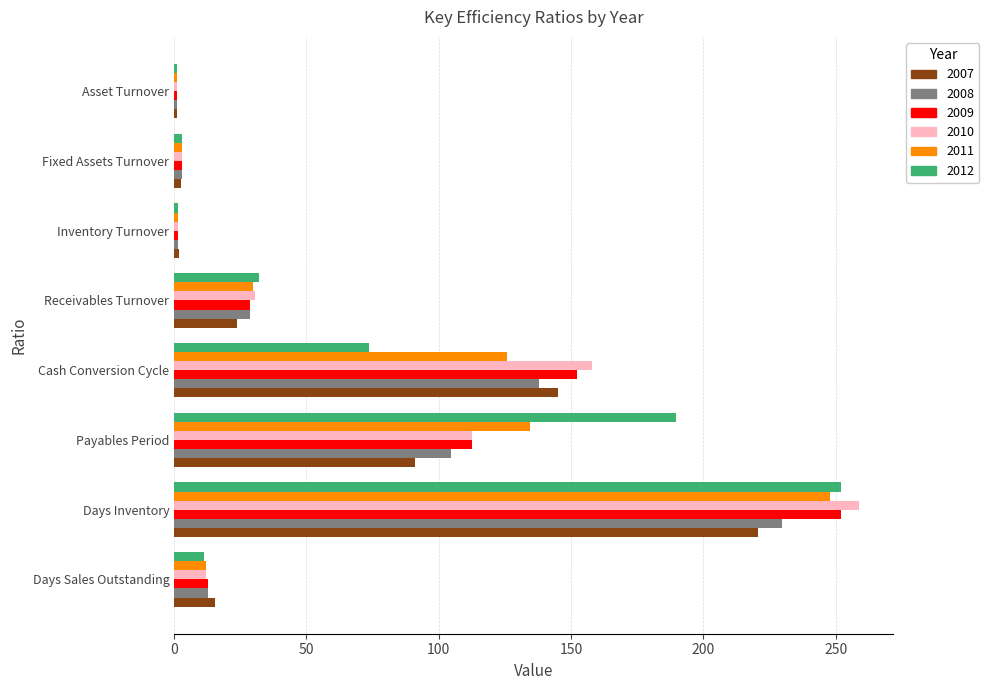

What are all the series names shown in the legend?

2007, 2008, 2009, 2010, 2011, 2012